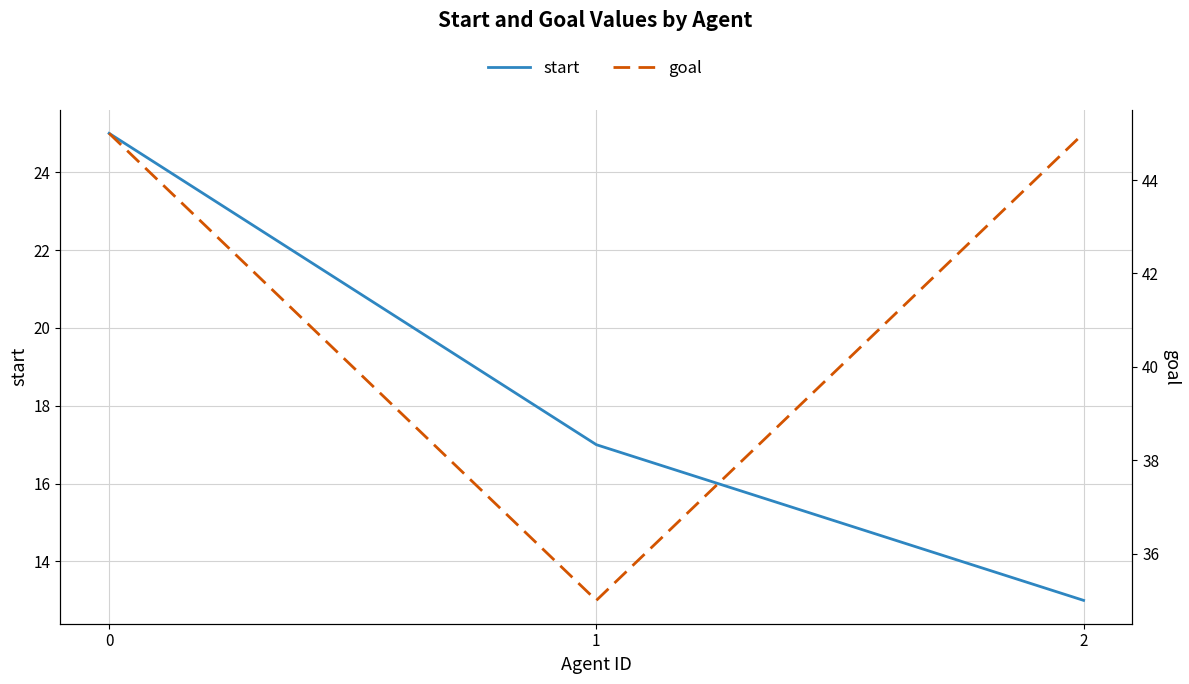

How many lines are shown in the chart?

2